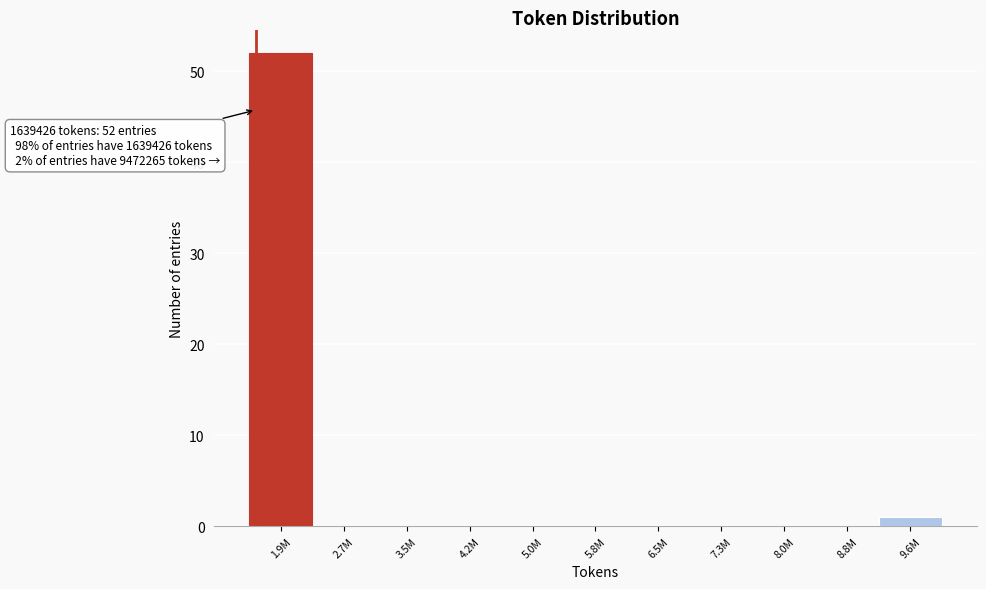

Reading left to right, list all the values displayed in this chart.

1.9M=52	2.7M=0	3.5M=0	4.2M=0	5.0M=0	5.8M=0	6.5M=0	7.3M=0	8.0M=0	8.8M=0	9.6M=1